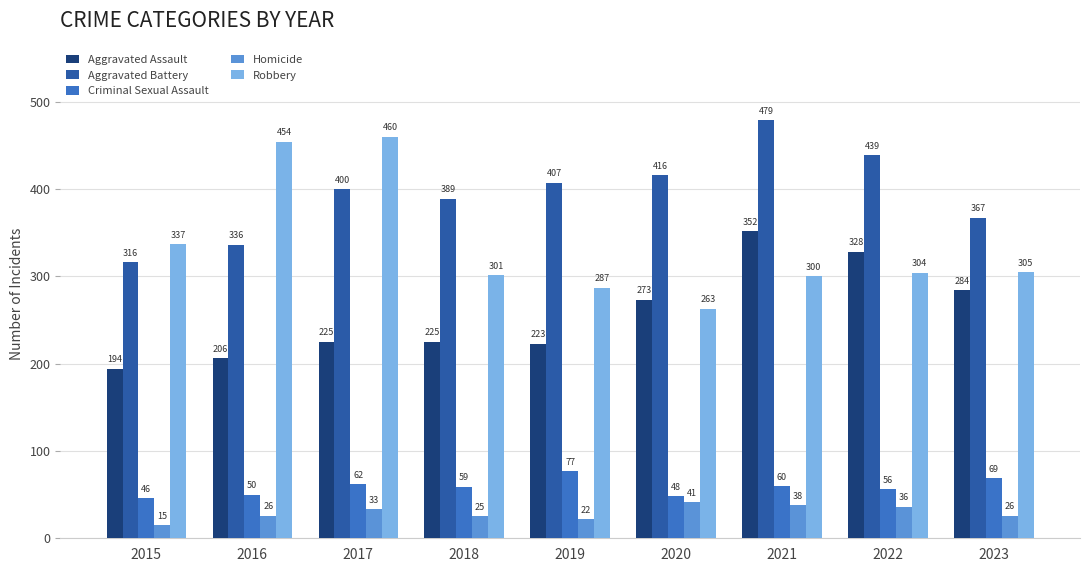

At 2022, list the series in order from smallest to largest.

Homicide, Criminal Sexual Assault, Robbery, Aggravated Assault, Aggravated Battery